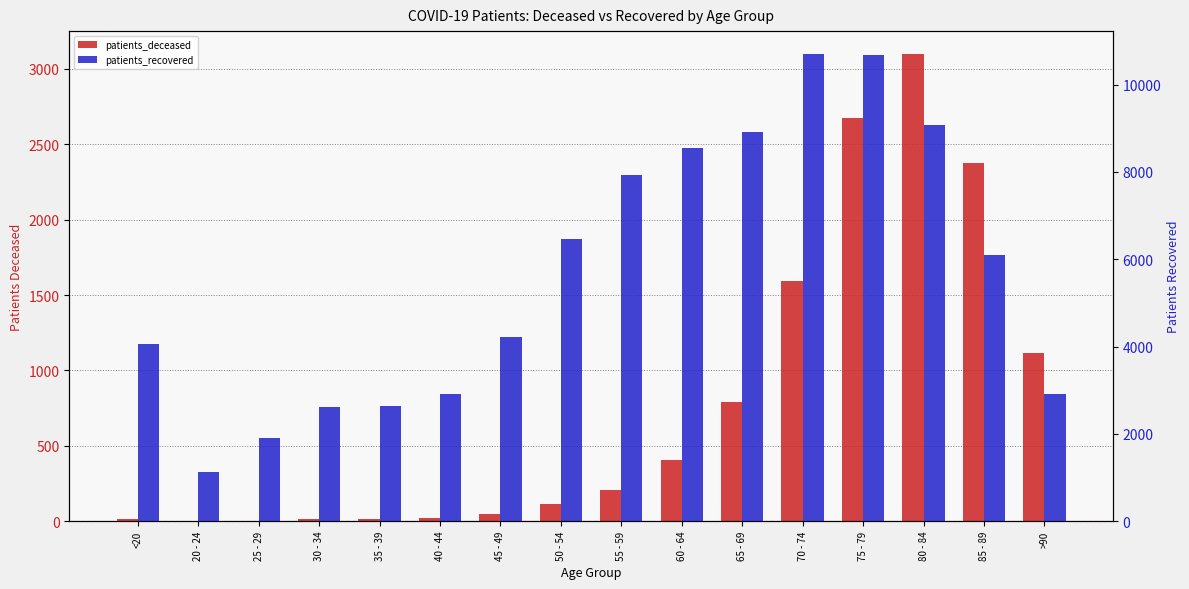

Which has a higher value, 60 - 64 or 35 - 39?

60 - 64